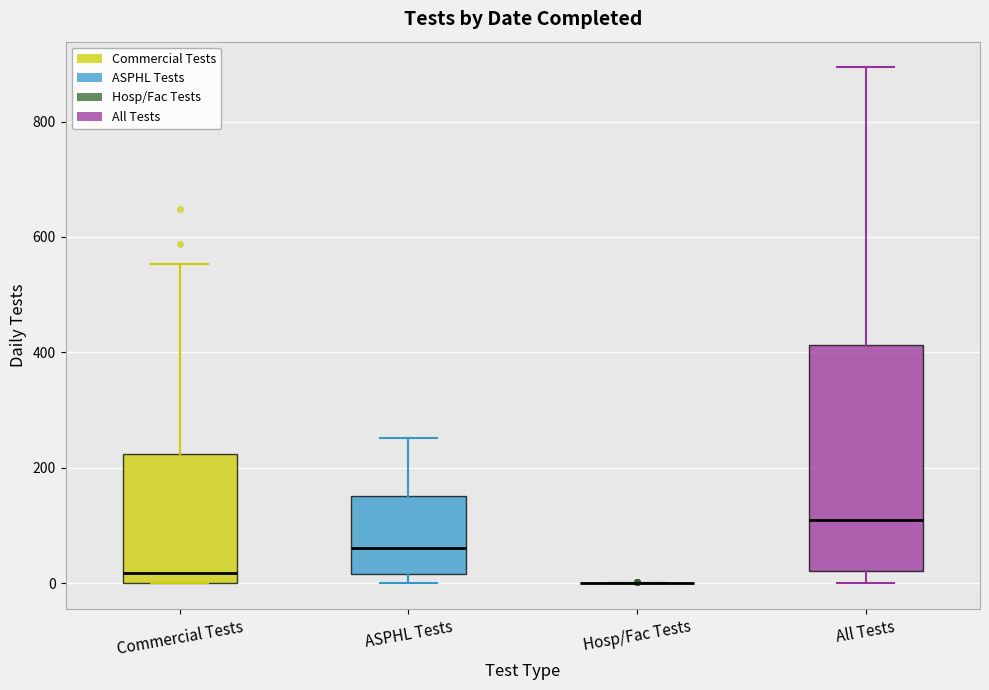

Reading left to right, transcribe this box plot: for each box, give where its median line is, the range the box spans, and where its two whiskers end, as read against the y-axis. The values are not printed on the chart, so give them approximately, as read against the axis.

Commercial Tests: median 20, box 0 to 220, whiskers 0 to 560
ASPHL Tests: median 60, box 20 to 160, whiskers 0 to 260
Hosp/Fac Tests: box collapsed to a line at 0, whiskers 0 to 0
All Tests: median 120, box 20 to 420, whiskers 0 to 900